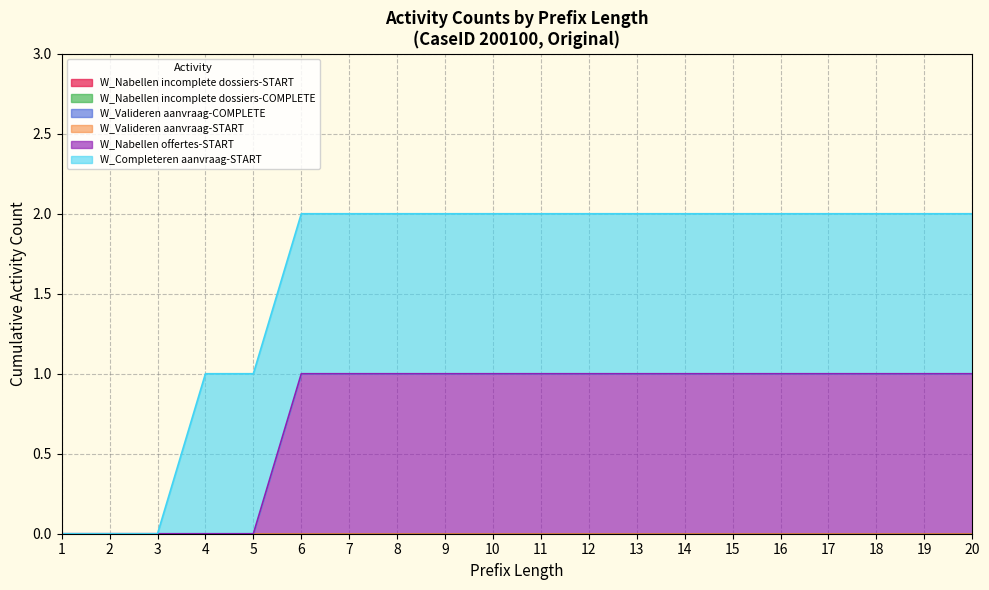

Which has a higher value, 11 or 14?

11